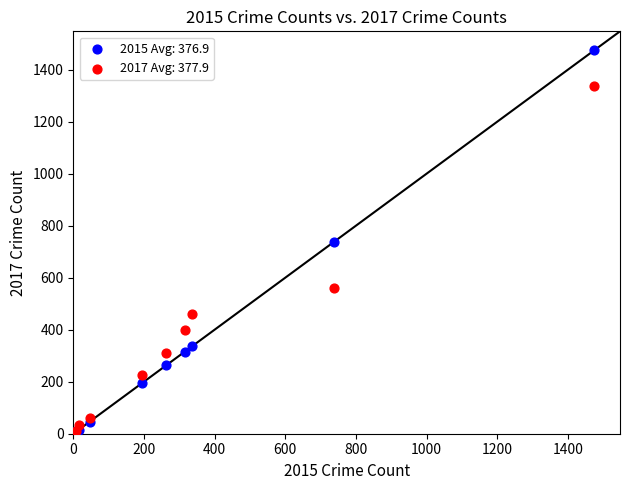

In the 2017 Avg: 377.9 series, what Y value is closest to 674?

562